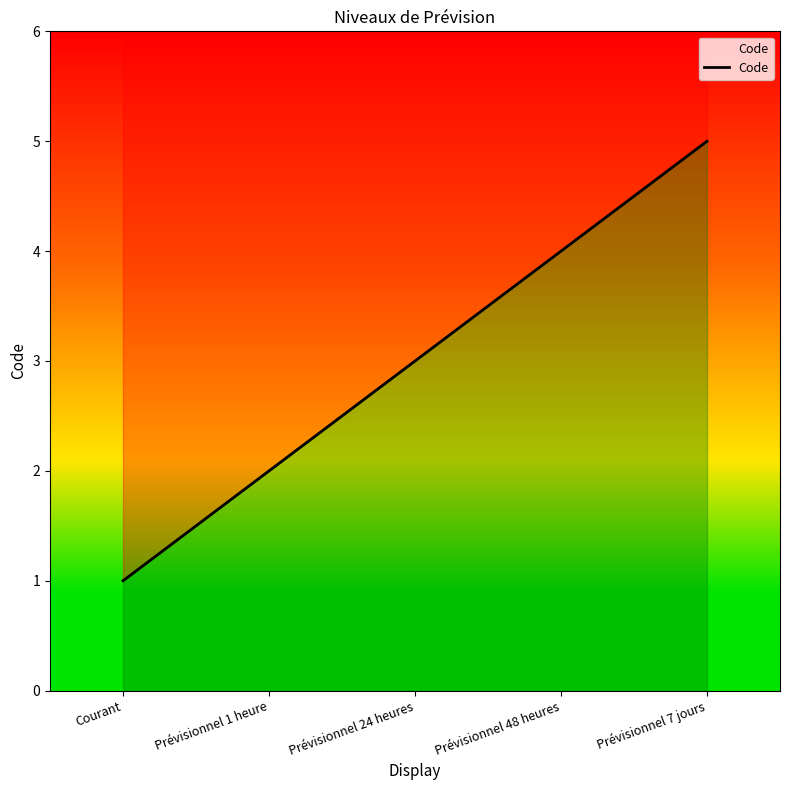

Approximately how many times larger is the value at Prévisionnel 24 heures compared to Prévisionnel 48 heures?

0.8